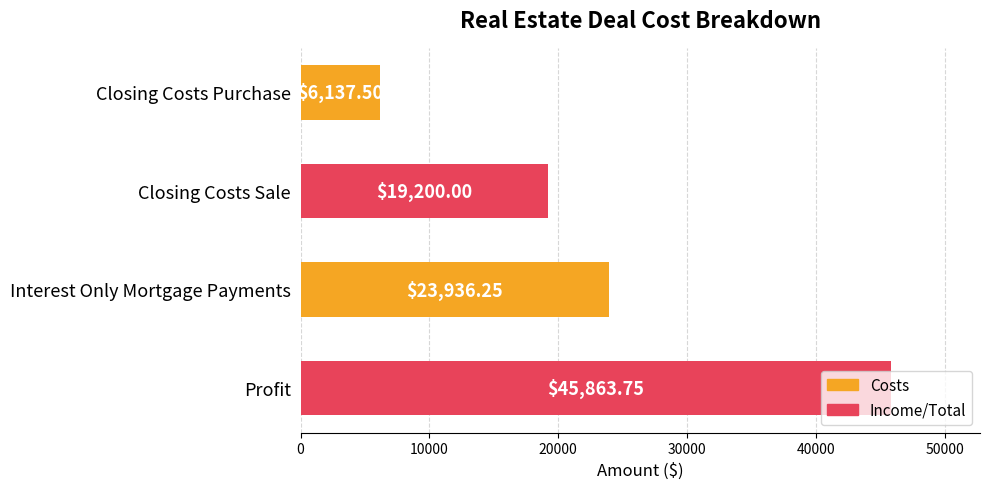

What is the label of the 1st bar from the top?

Closing Costs Purchase